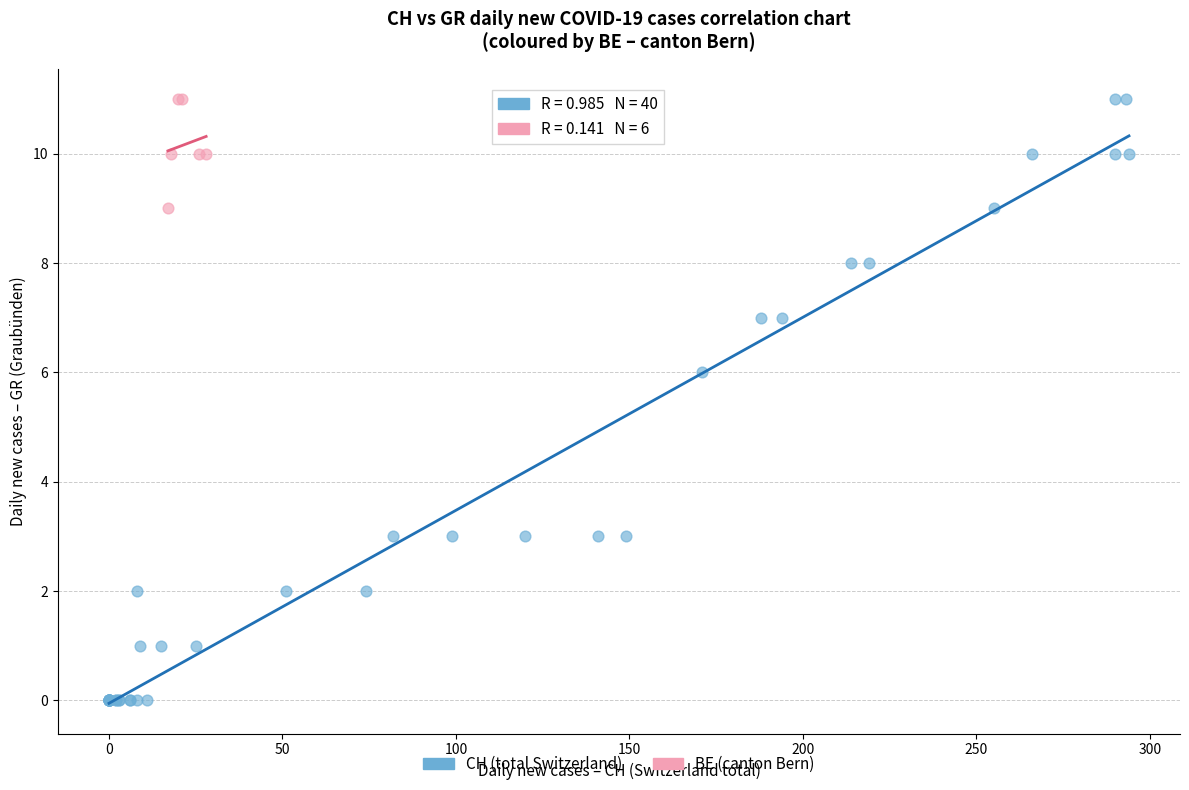

Which series has the largest Y range (max minus min)?

CH (total Switzerland)